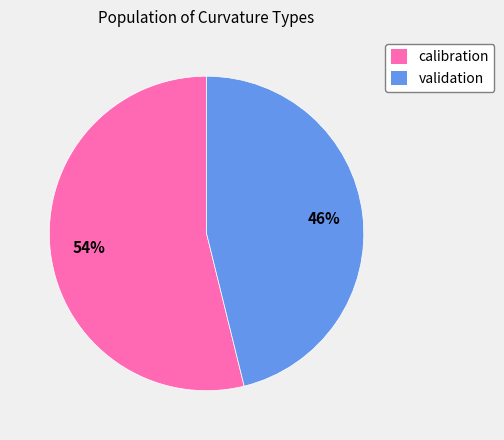

Count the number of slices in the pie.

2